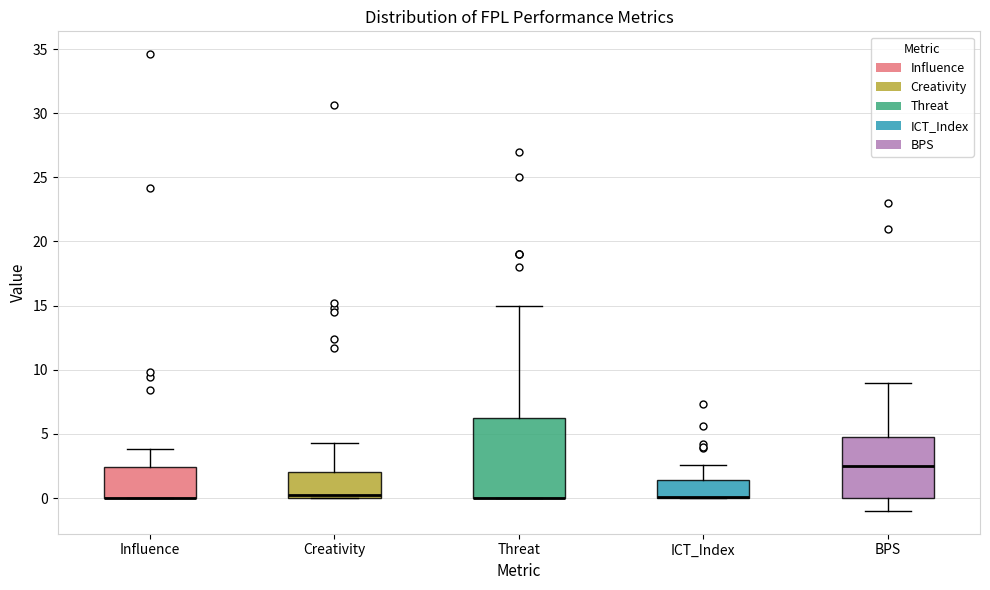

Where does the upper whisker of the box for Threat end on the y-axis? The values are not printed on the chart, so give them approximately, as read against the axis.

15.0